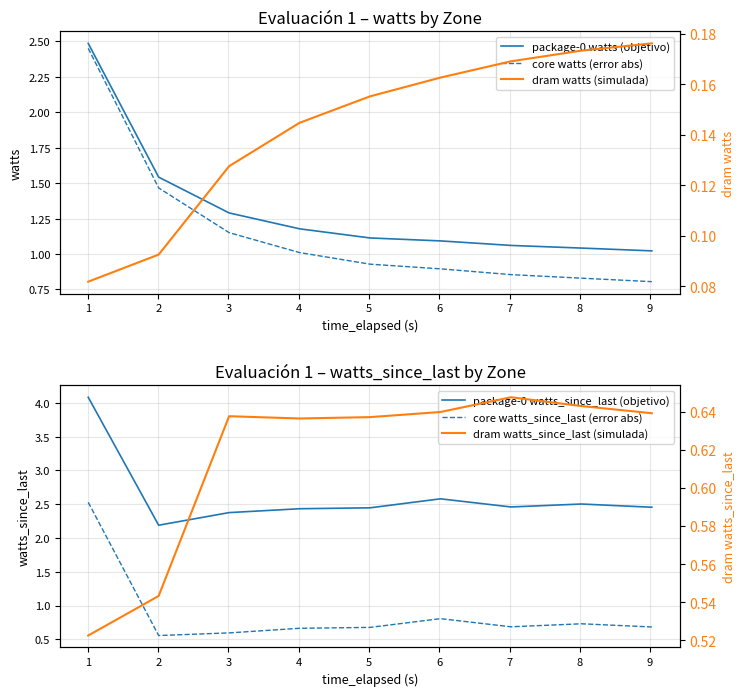

Which series has the largest total across all categories?

package-0 watts_since_last (objetivo)